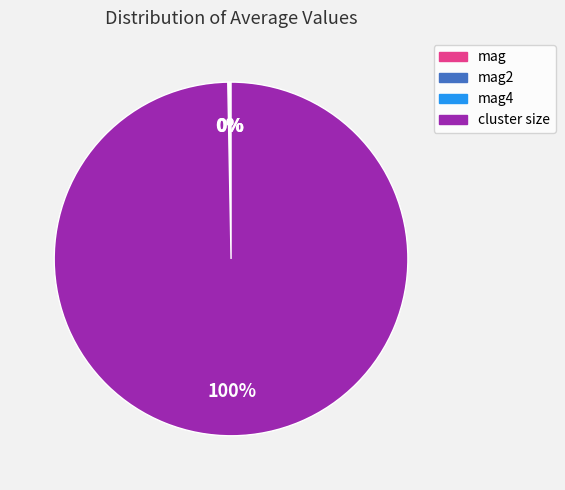

Is there any slice that represents more than half of the pie?

Yes